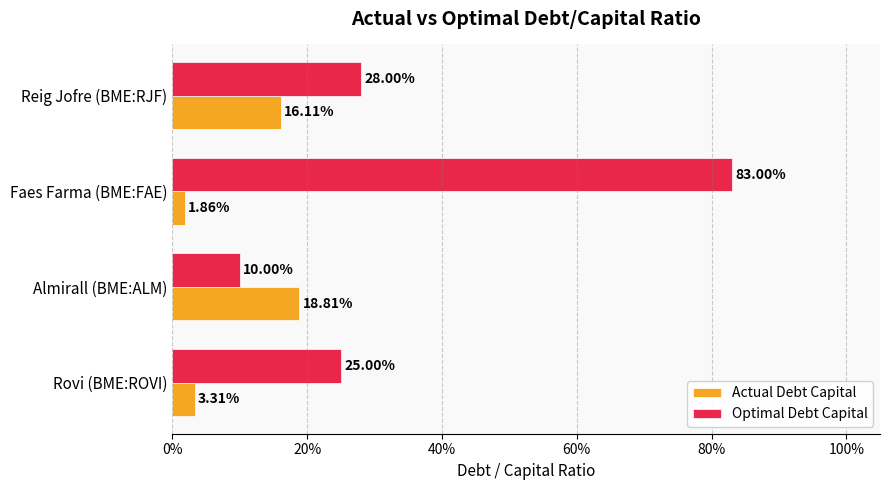

What is the highest value of the Actual Debt Capital series?

0.2